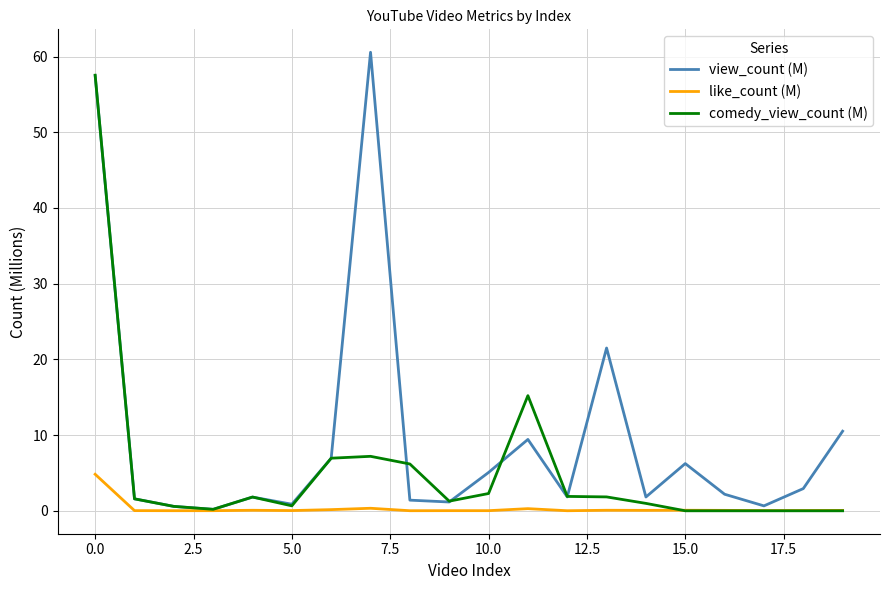

What is the maximum value shown in the chart?

60.6